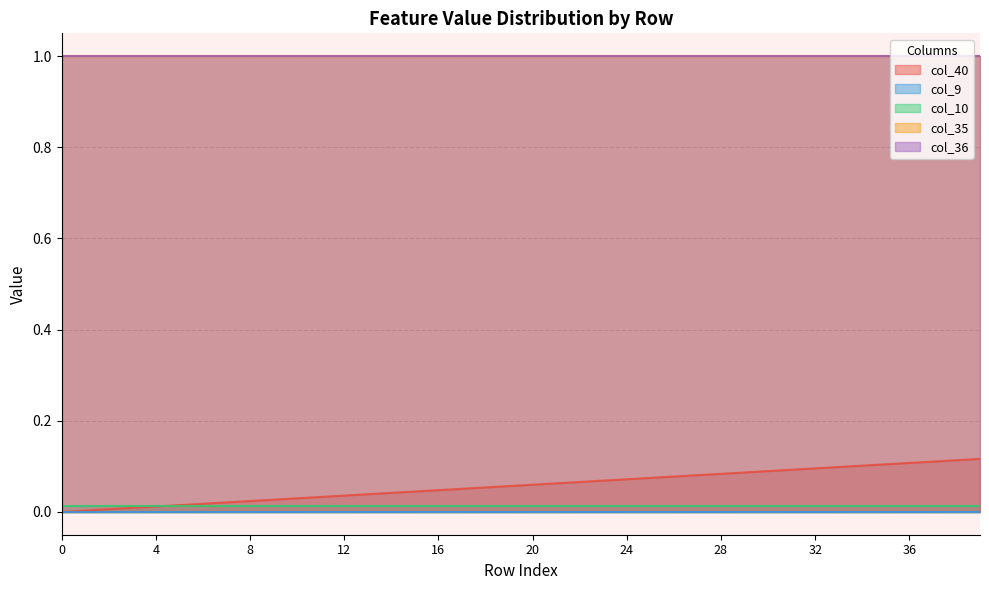

True or false: col_35 has more than 2 interior local peaks.

False